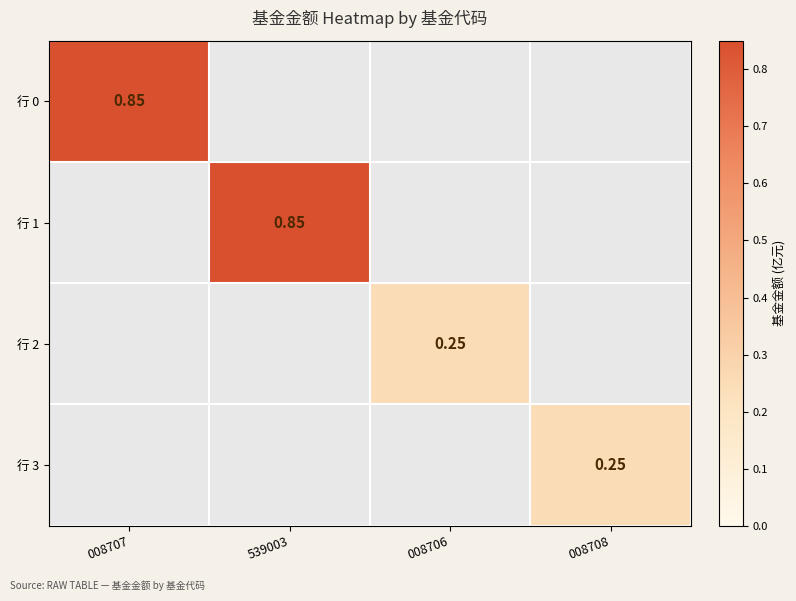

At which label is 行 0 closest to 0?

008707